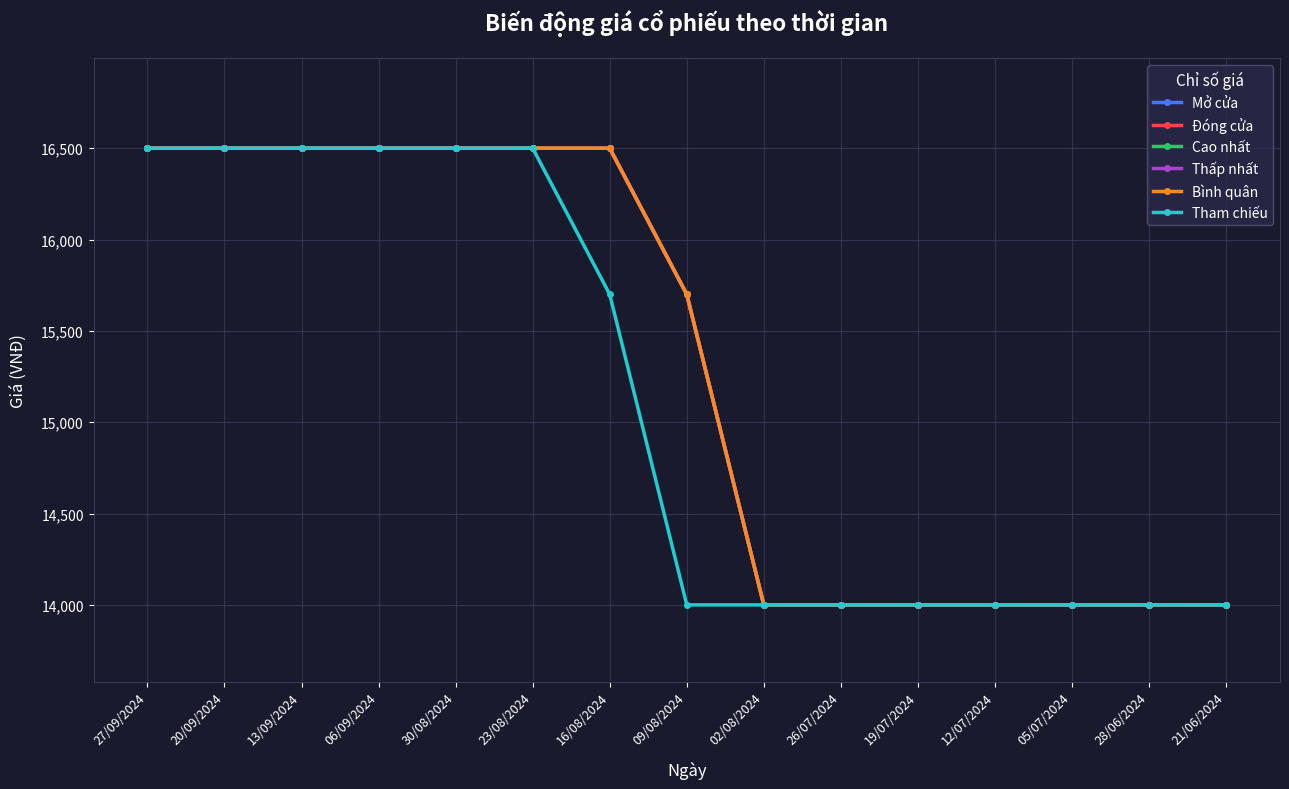

Does the chart have visible grid lines?

Yes